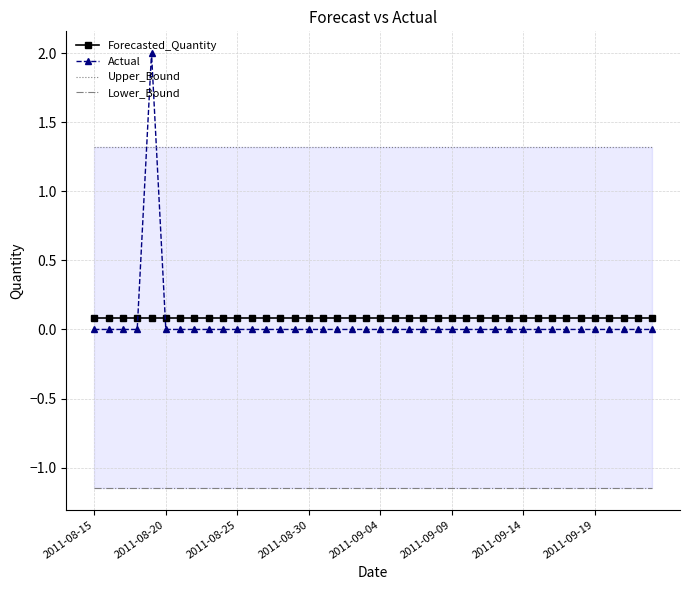

True or false: Actual has more than 0 interior local peaks.

True